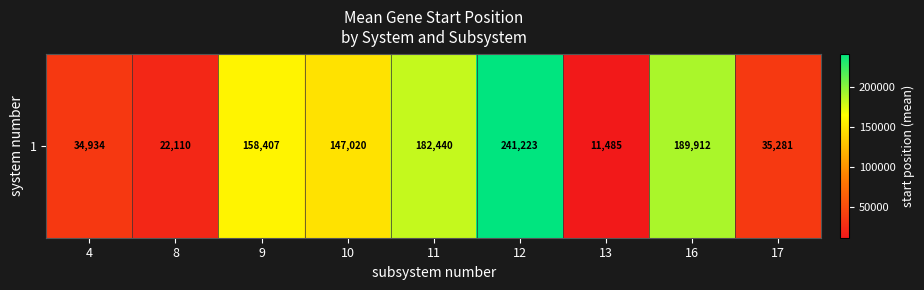

Rank the categories by value from lowest to highest.

13, 8, 4, 17, 10, 9, 11, 16, 12